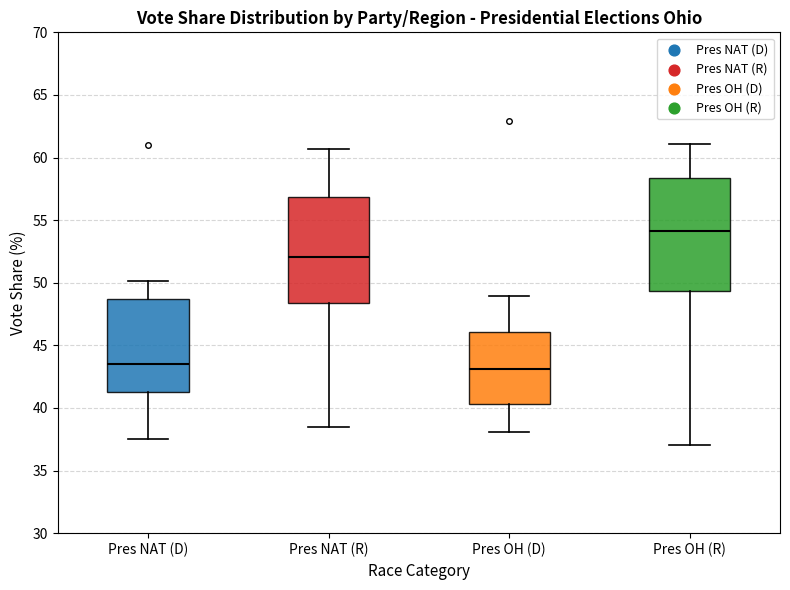

Reading left to right, read every box against the y-axis: the position of its median line, the range the box covers, and the ends of its whiskers. The values are not printed on the chart, so give them approximately, as read against the axis.

Pres NAT (D): median 43.5, box 41.5 to 48.5, whiskers 37.5 to 50.0
Pres NAT (R): median 52.0, box 48.5 to 57.0, whiskers 38.5 to 60.5
Pres OH (D): median 43.0, box 40.5 to 46.0, whiskers 38.0 to 49.0
Pres OH (R): median 54.0, box 49.5 to 58.5, whiskers 37.0 to 61.0